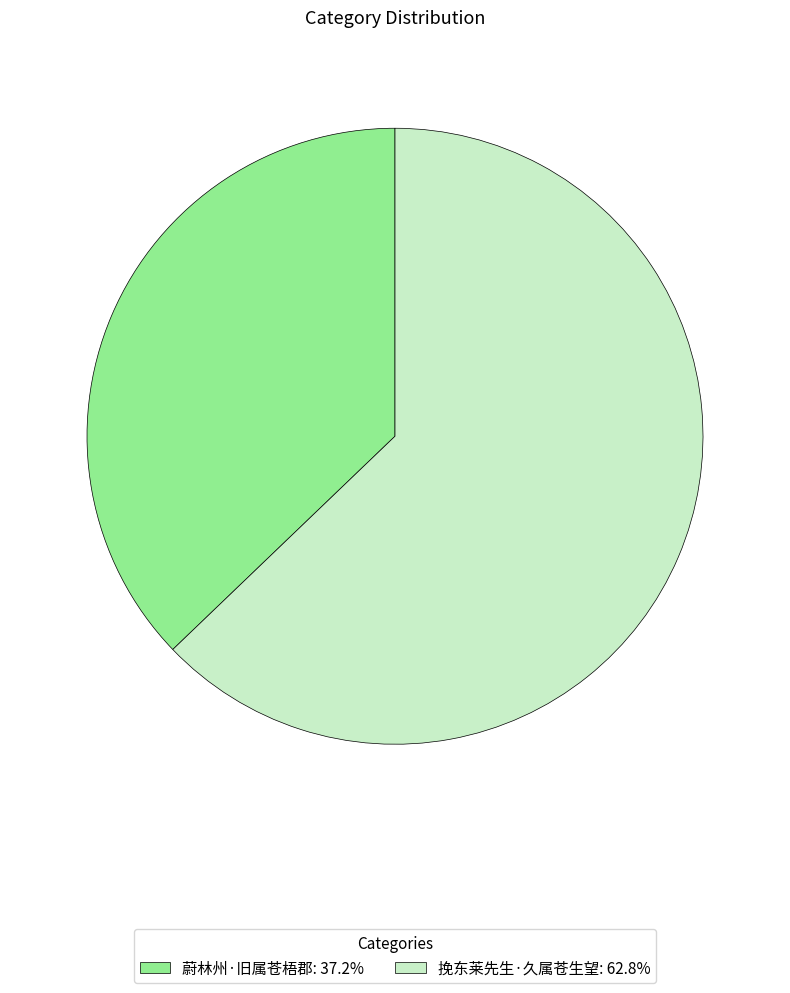

Which category has the smallest portion of the pie?

蔚林州·旧属苍梧郡